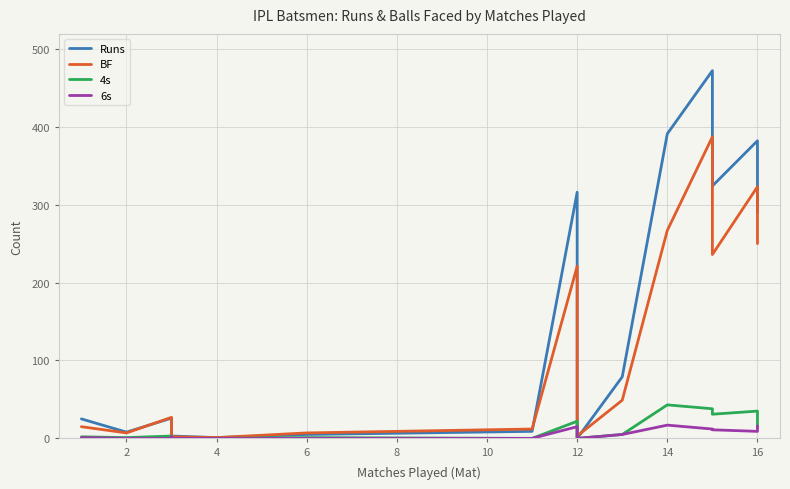

Reading left to right, what are all the values shown in this chart?

Runs: 25	8	26	16	14	7	3	1	5	9	316	2	0	0	79	391	472	324	382	290
BF: 15	7	27	17	6	7	2	1	7	12	221	5	2	3	49	267	387	236	323	250
4s: 2	1	3	0	0	1	0	0	1	0	22	0	0	0	5	43	38	31	35	15
6s: 1	0	0	1	2	0	0	0	0	0	15	0	0	0	5	17	12	11	9	16